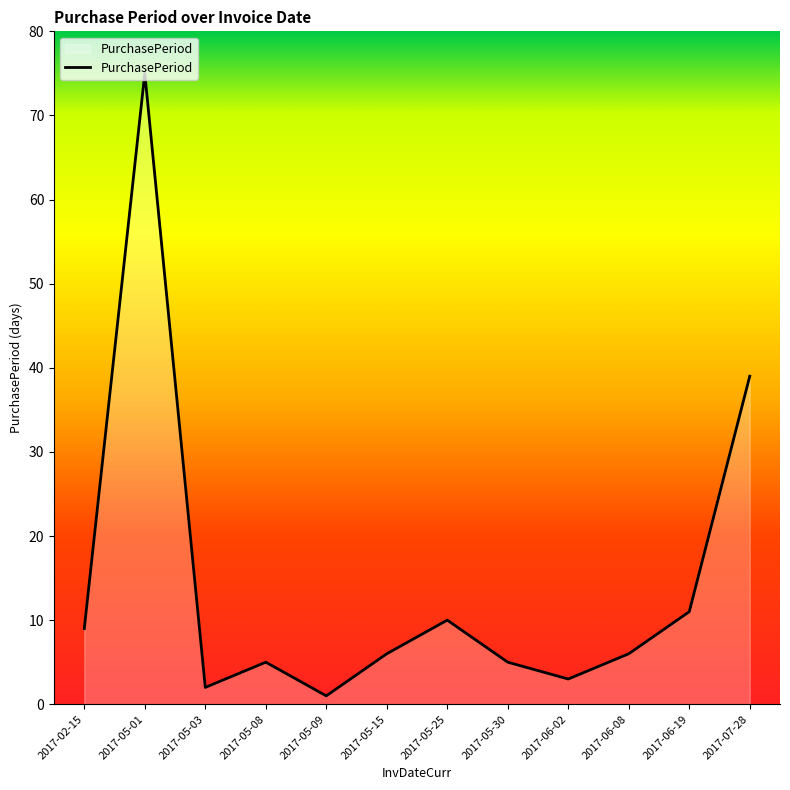

Which has a higher value, 2017-05-30 or 2017-05-01?

2017-05-01